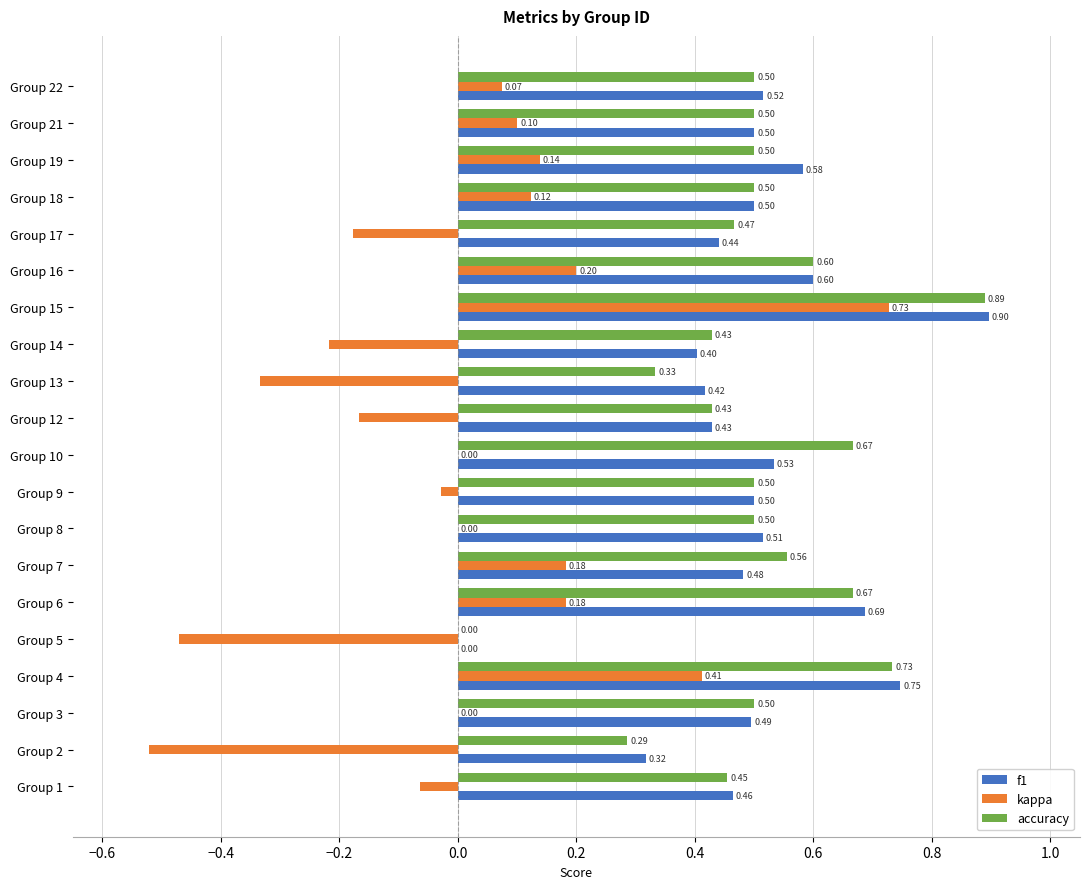

At which category is the sum across all series the highest?

Group 15